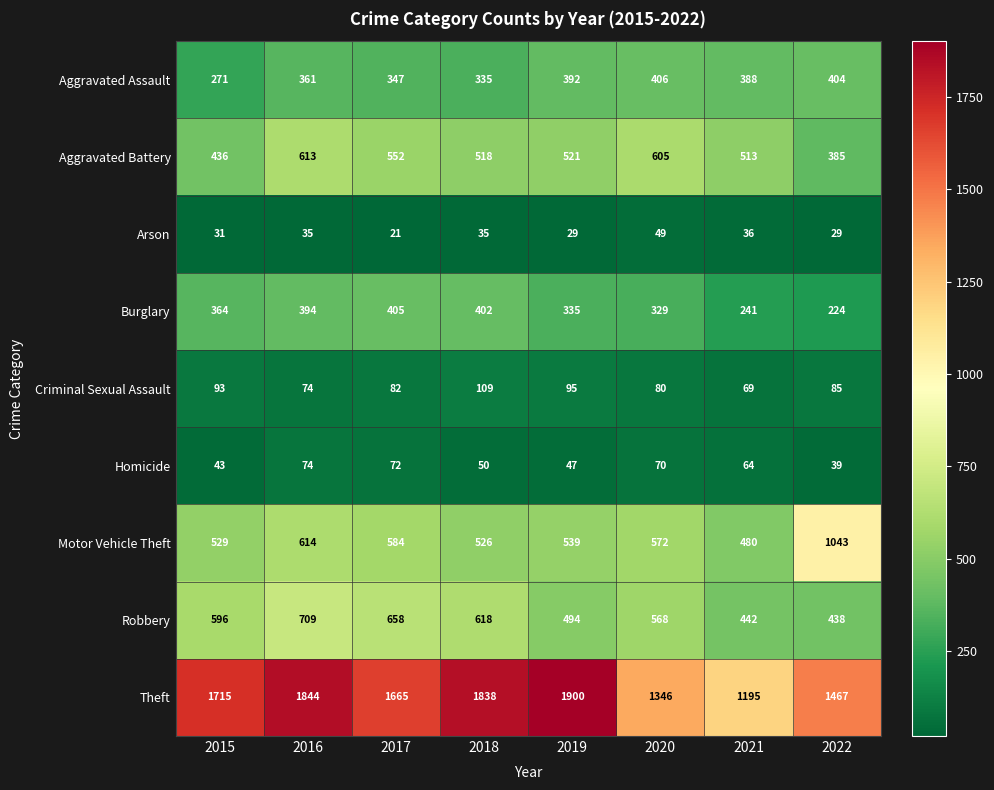

What value does the Aggravated Battery series have at 2018, to the nearest 5?

520